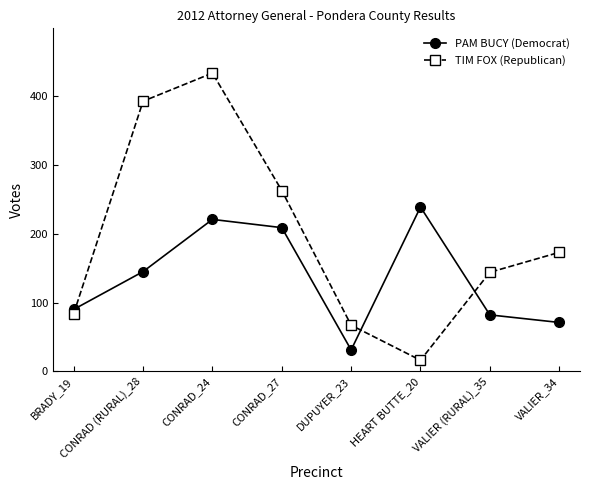

What is the sum of the TIM FOX (Republican) values at DUPUYER_23 and CONRAD_24?

501